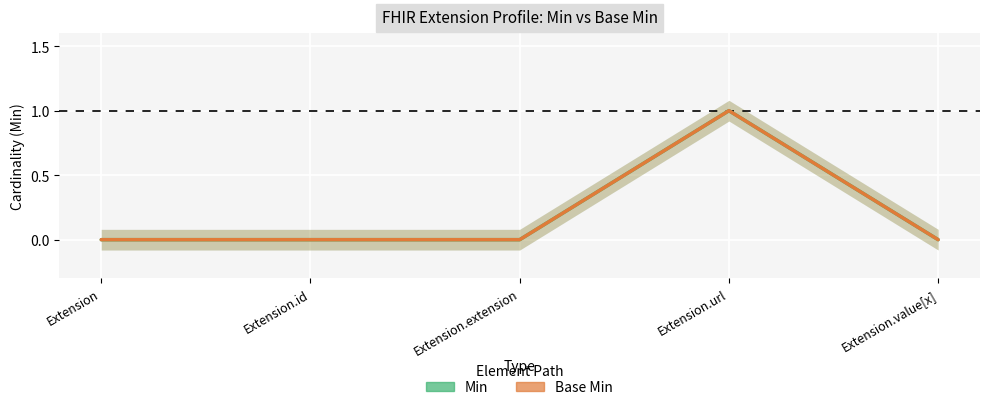

Which category has the highest value in the Min series?

Extension.url